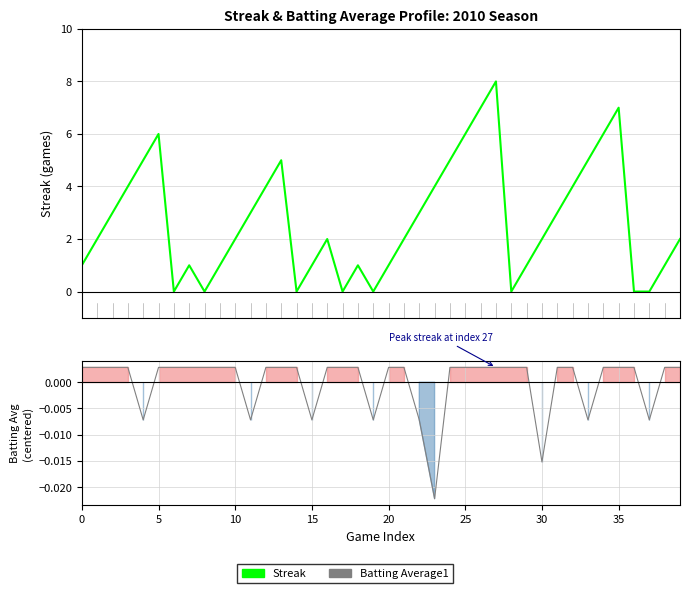

True or false: Batting Average1 has a value of 0.0 at 34.

False